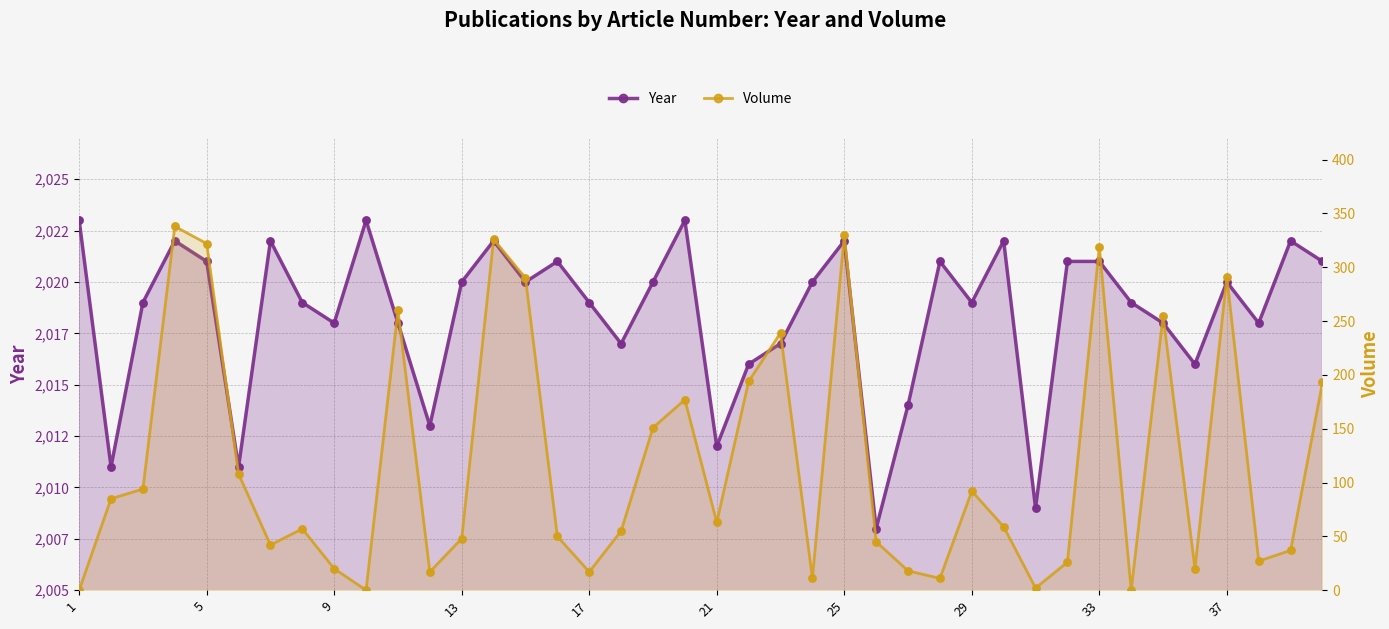

What are all the series names shown in the legend?

Year, Volume